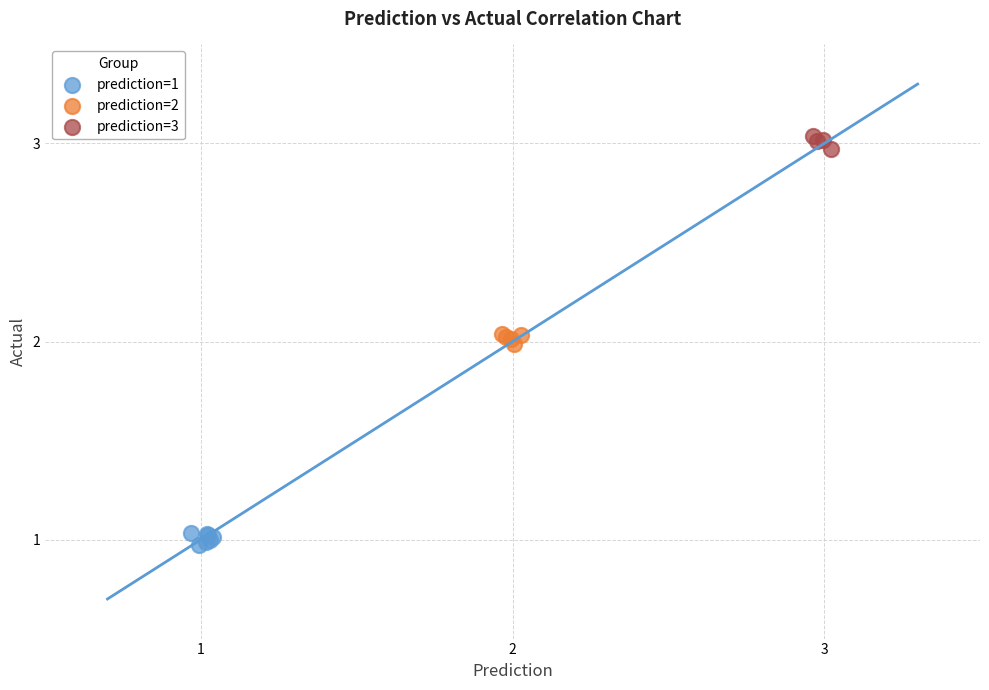

Which series reaches the maximum Y coordinate?

prediction=3